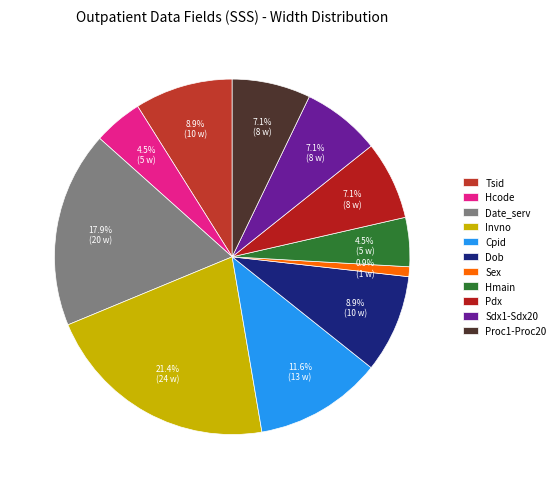

To the nearest percent, what is the difference between the largest and smallest slice percentages?

21%